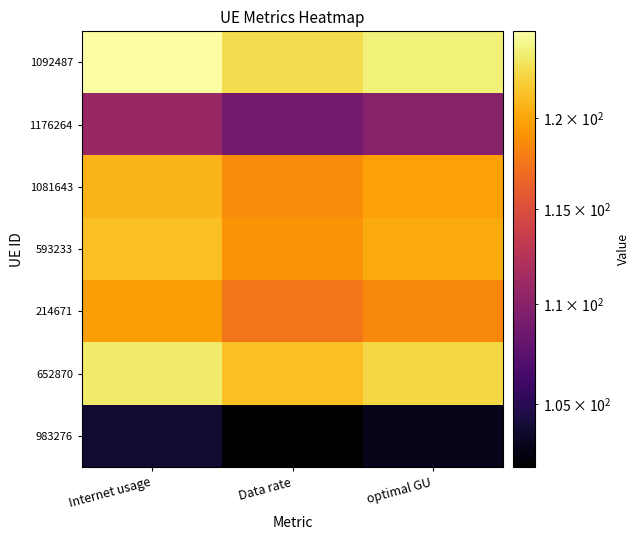

Which has a higher value, optimal GU or Data rate?

optimal GU